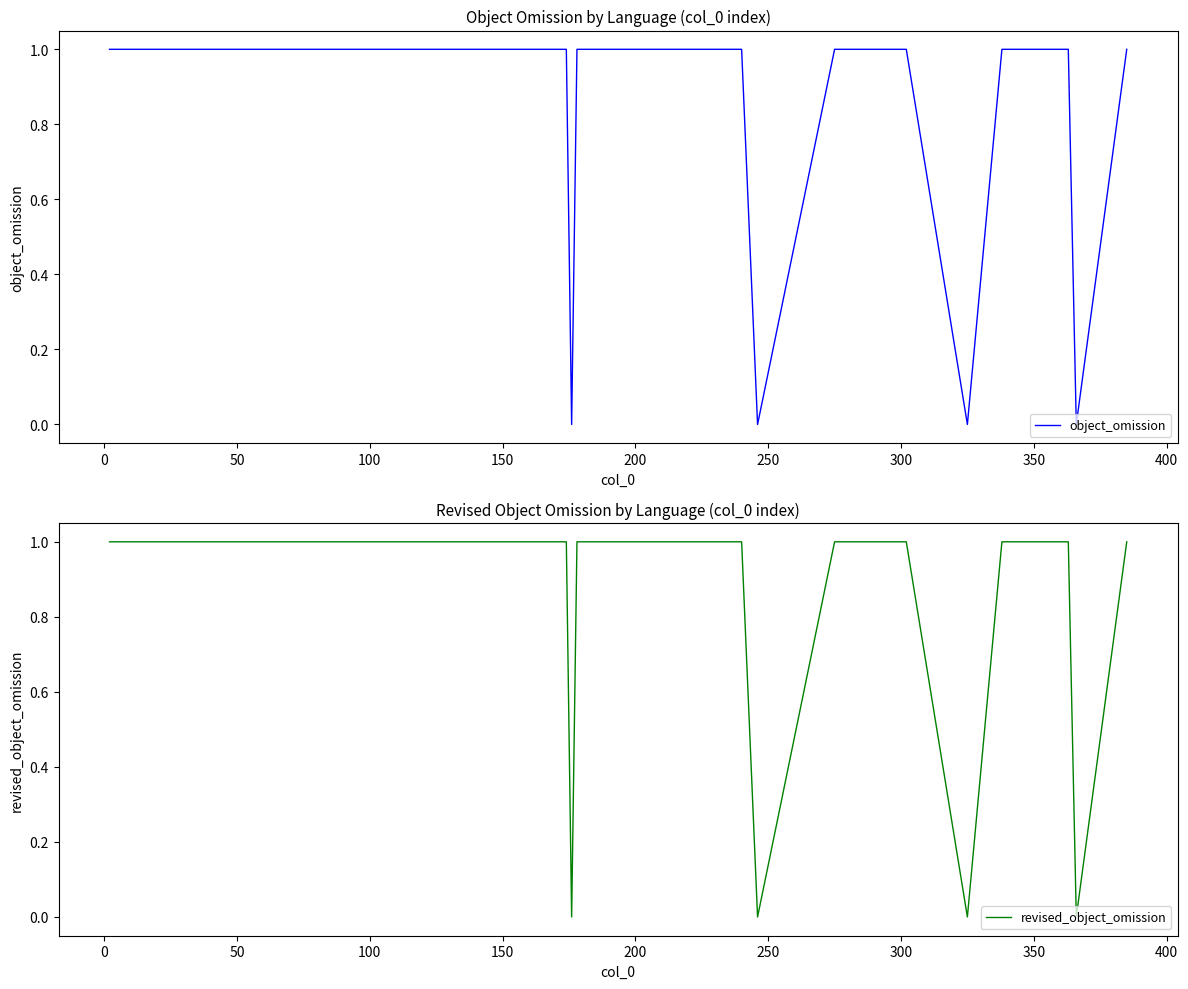

What is the maximum value shown in the chart?

1